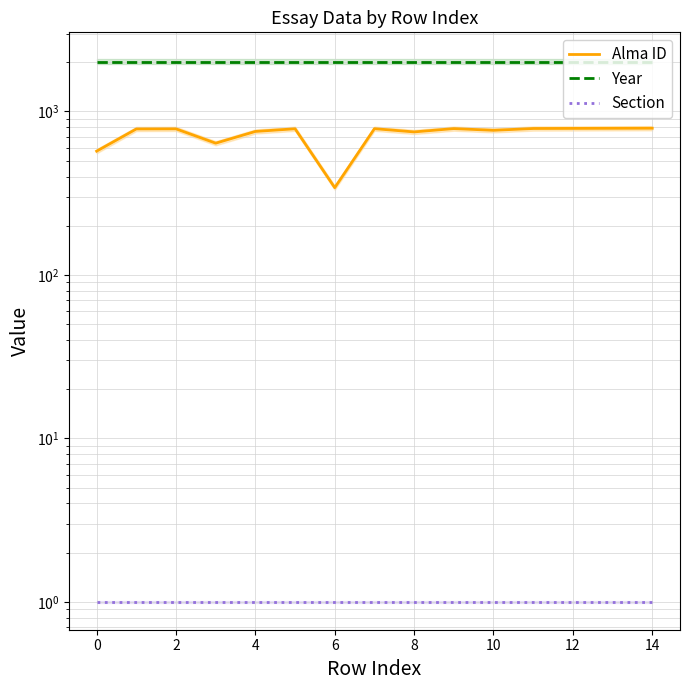

True or false: Alma ID and Year intersect in this chart.

False